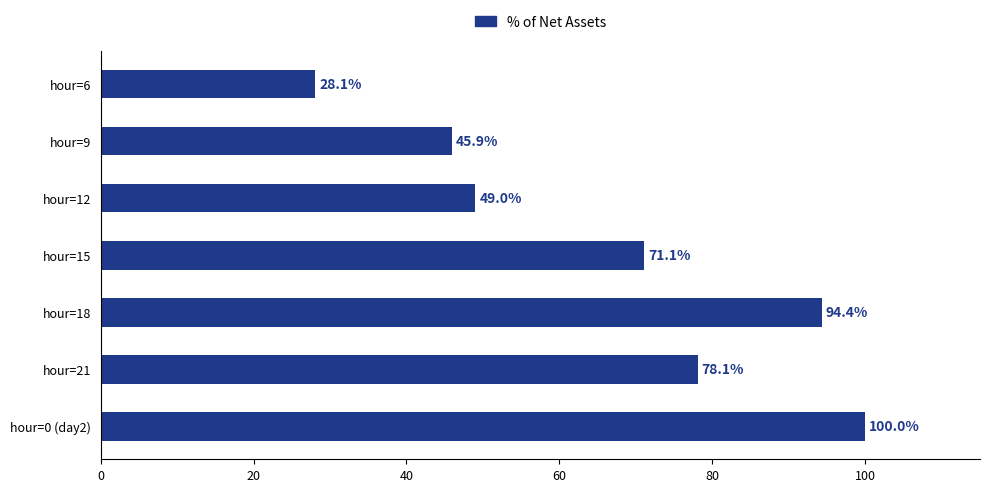

What is the label of the 1st bar from the top?

hour=6